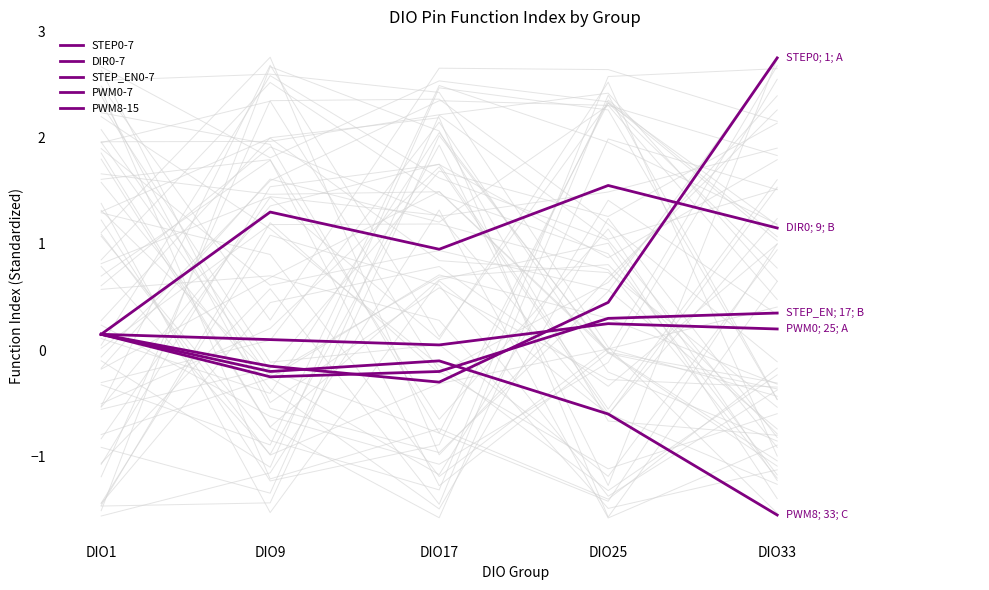

Which series has the largest total across all categories?

DIR0-7